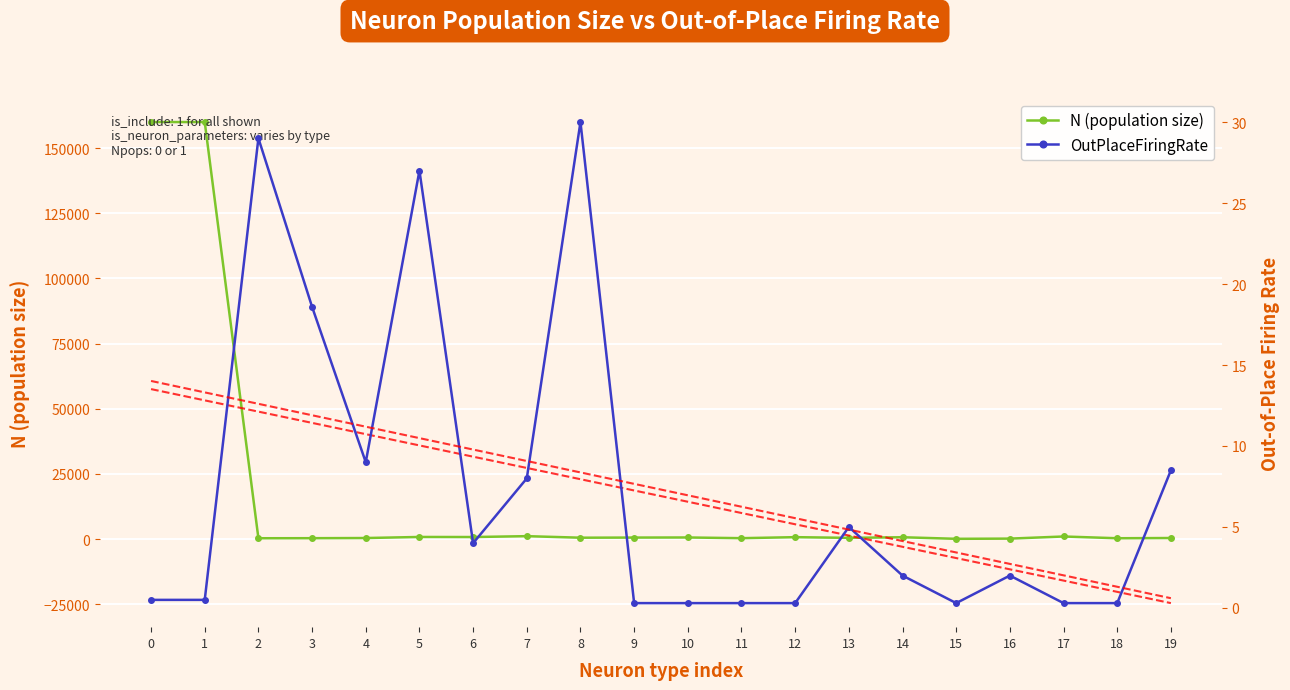

How many lines are shown in the chart?

2